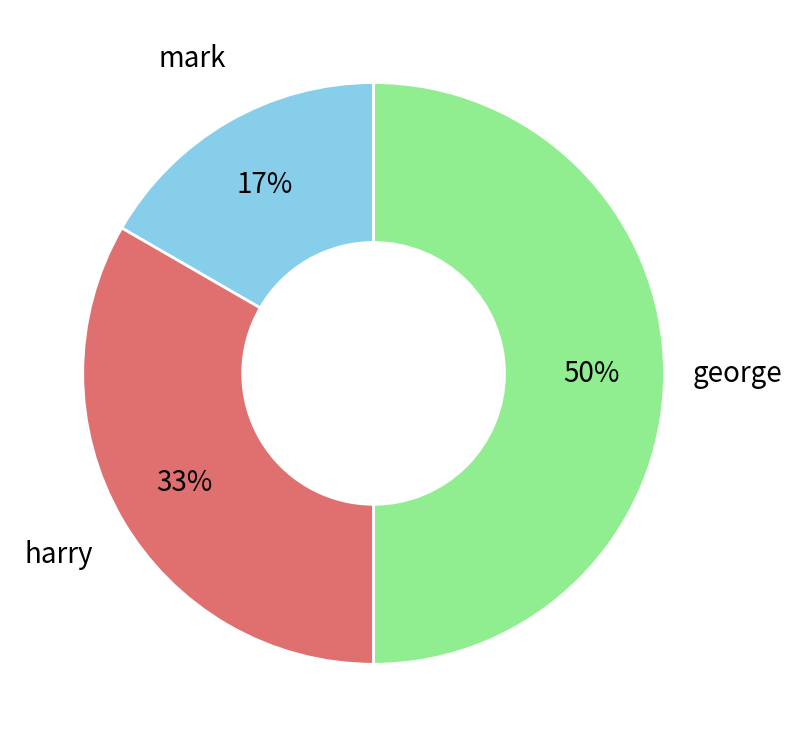

Which slice is the smallest?

mark